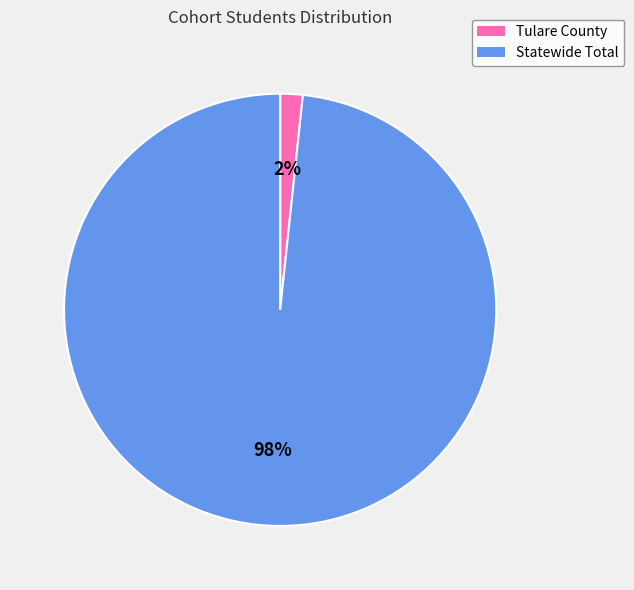

Is it true that Statewide Total is 84% of the pie?

False